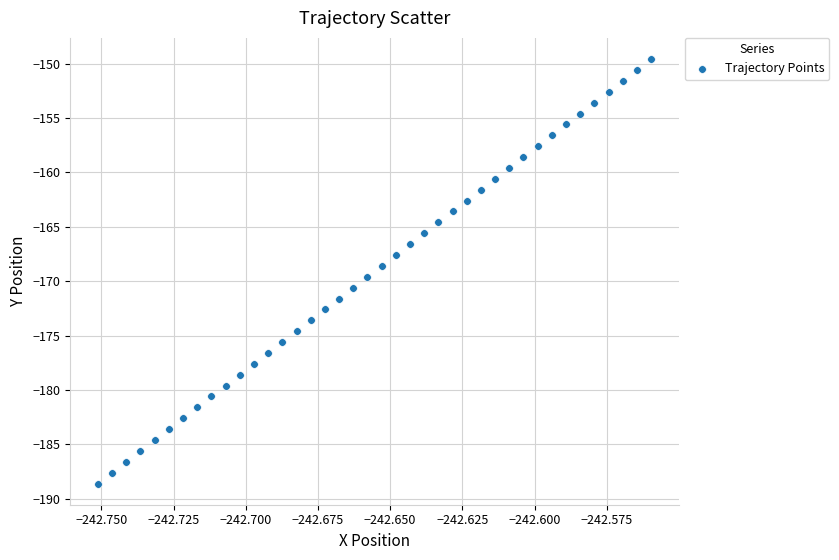

What is the range of Y values (max minus min)?

39.0